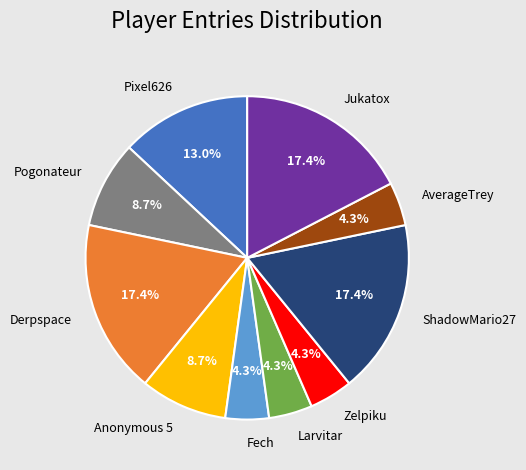

Does any single category account for the majority?

No